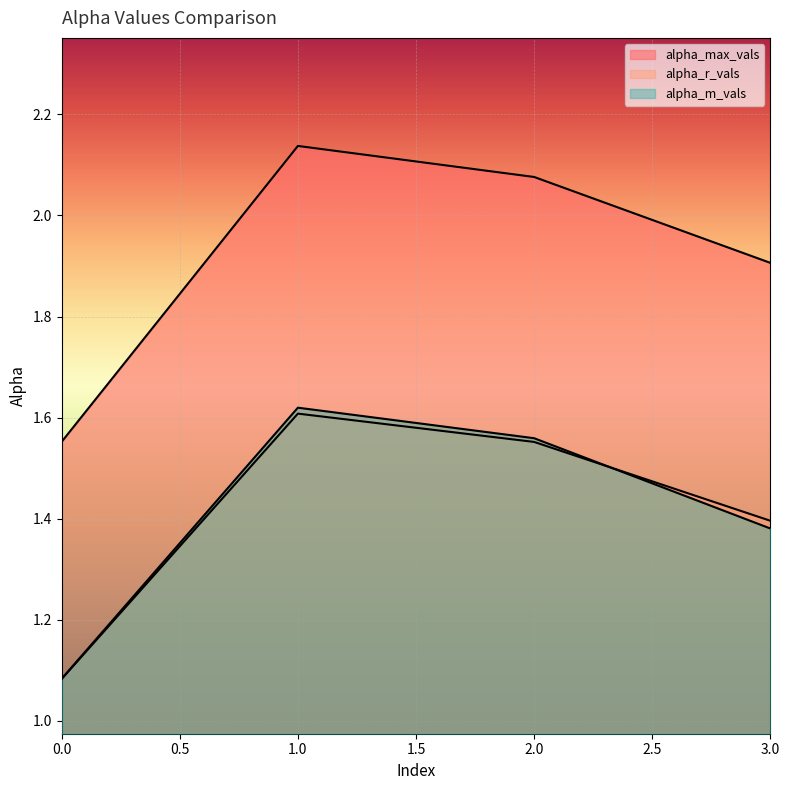

How many series are shown in this chart?

3